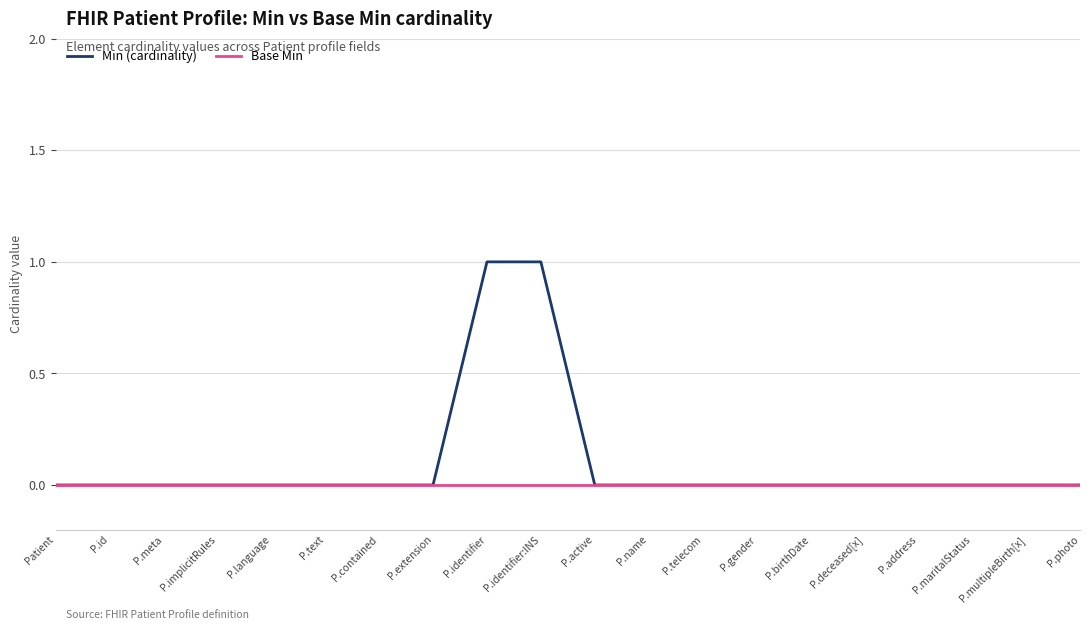

What are all the series names shown in the legend?

Min (cardinality), Base Min